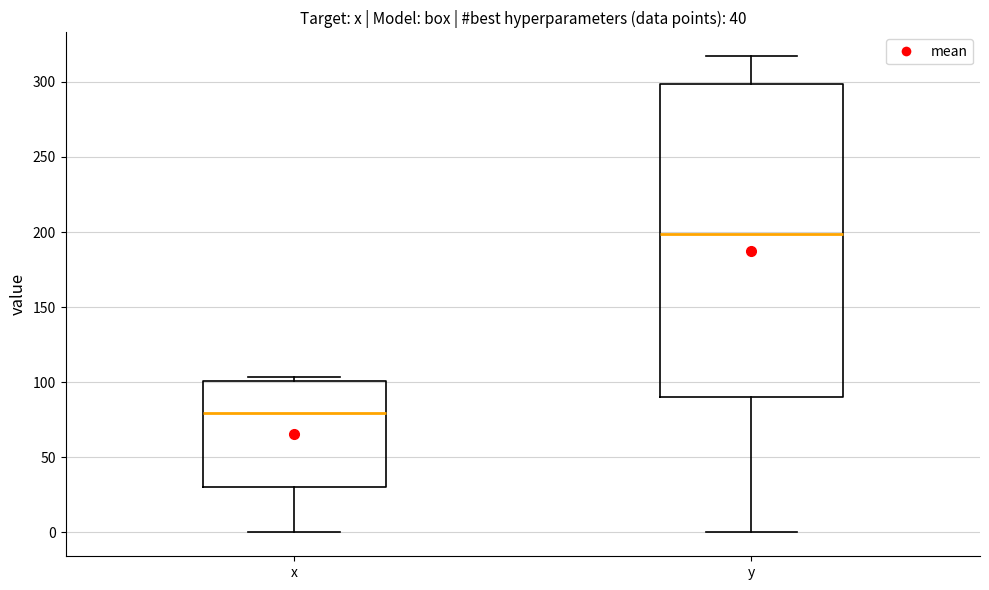

Comparing the boxes themselves (not the whiskers), which one is the tallest?

y